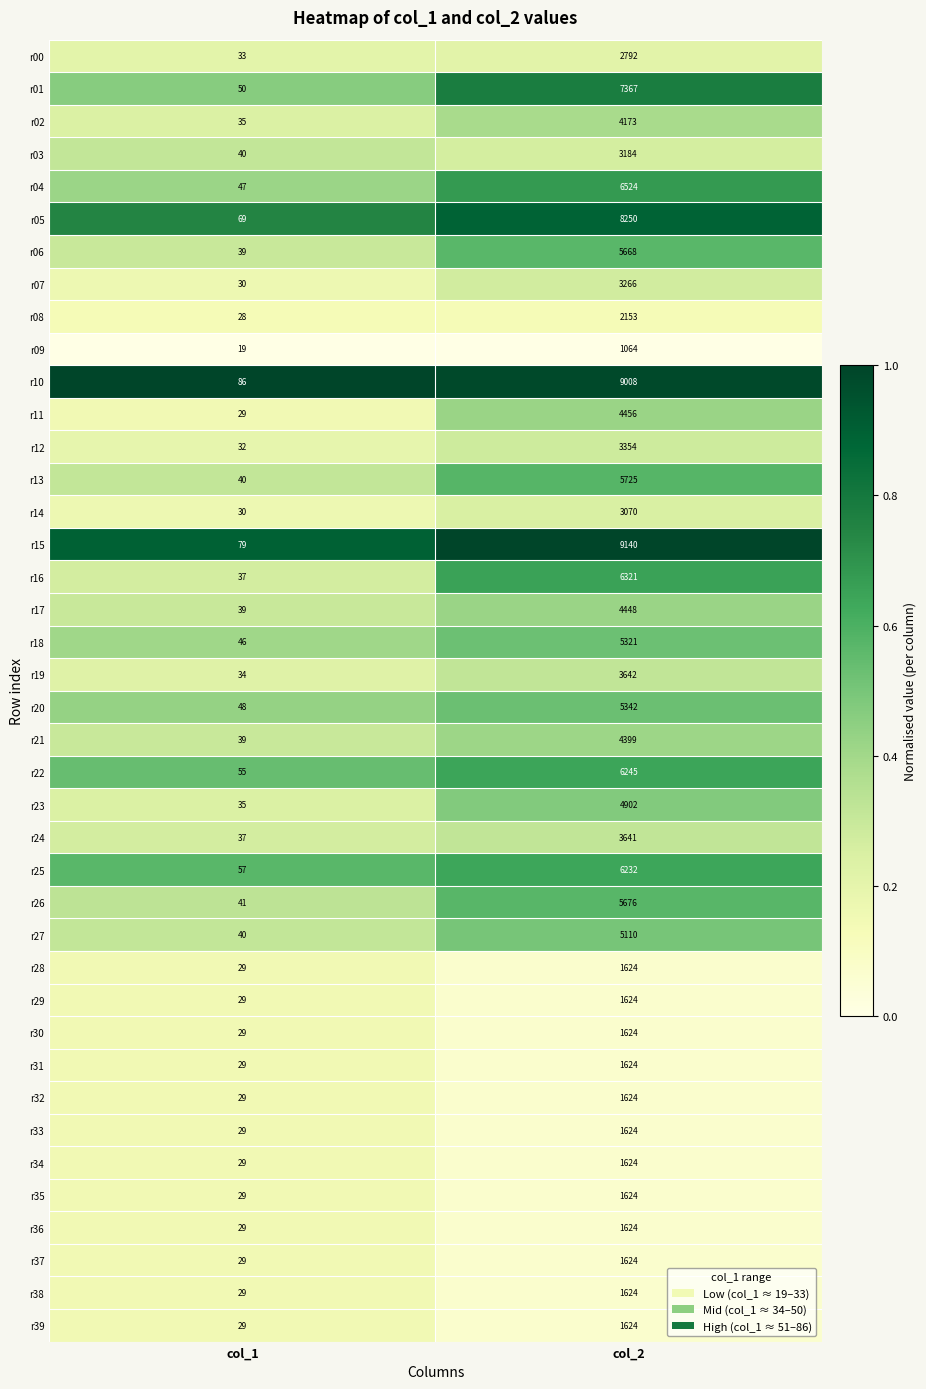

Read the r38 value at col_2.

1624